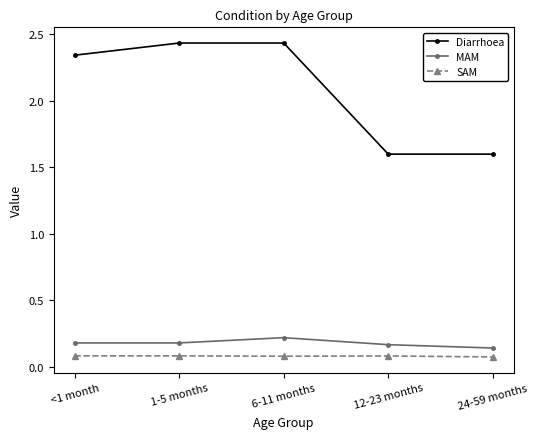

Is the value of SAM at 6-11 months greater than the value of MAM at 6-11 months?

No